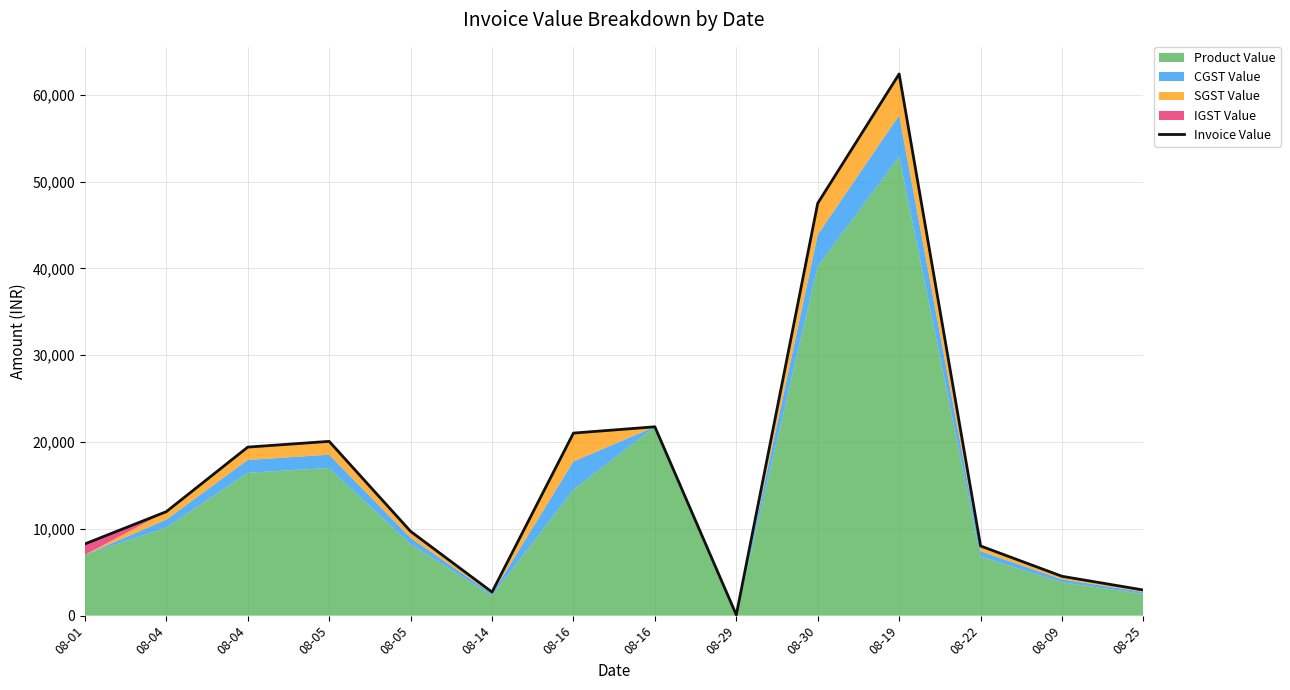

What is the change in value from 08-04 to 08-05?

-9705